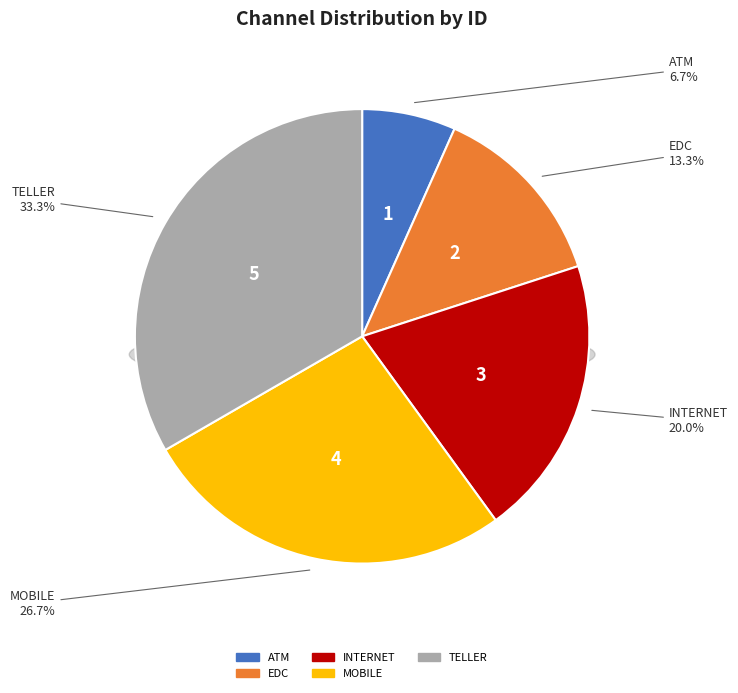

To the nearest percent, what is the average slice percentage?

20%